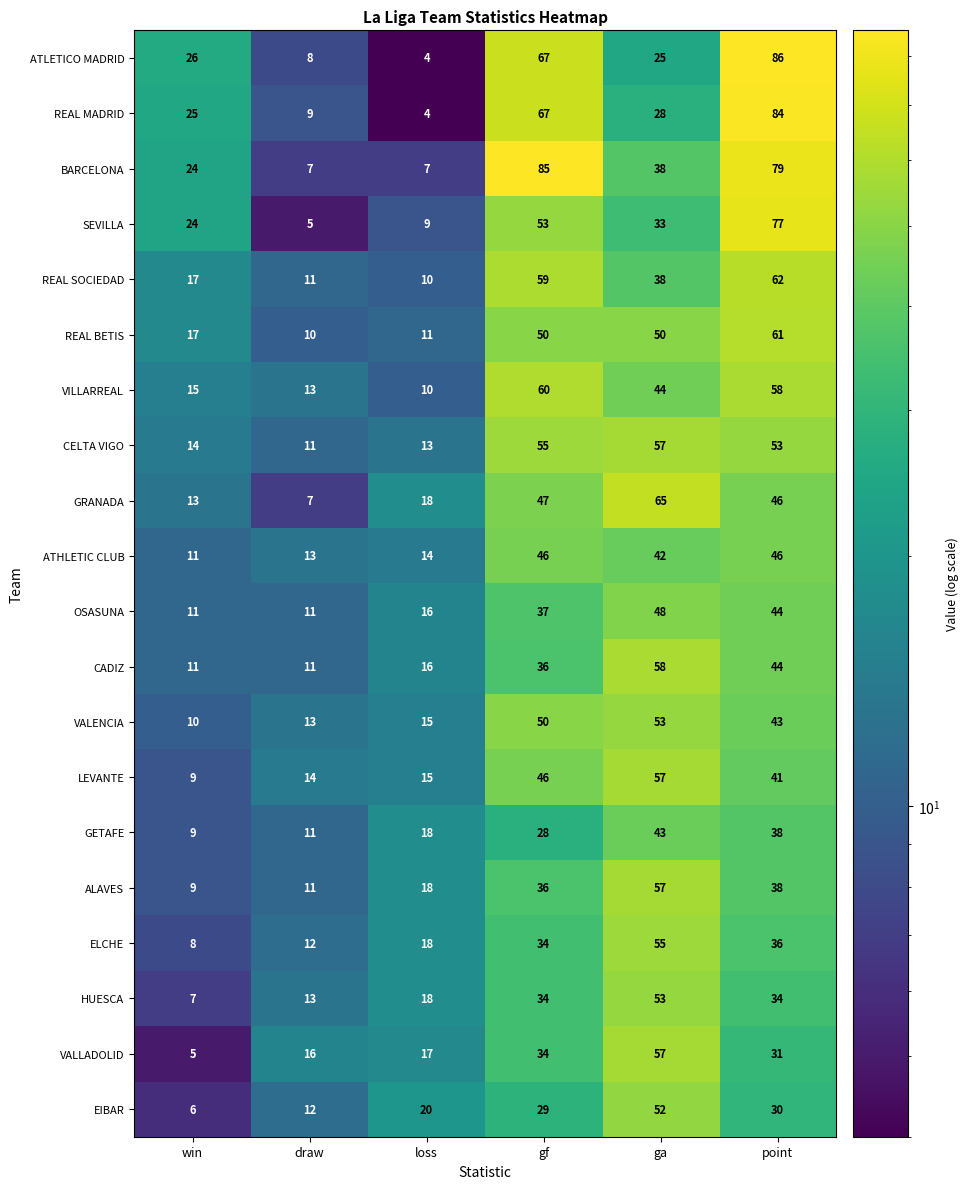

At which category is the sum across all series the highest?

point